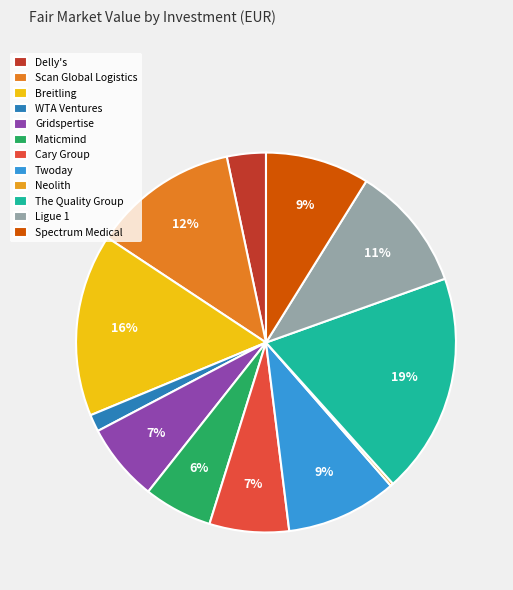

Rank the categories by value from lowest to highest.

Neolith, WTA Ventures, Delly's, Maticmind, Gridspertise, Cary Group, Spectrum Medical, Twoday, Ligue 1, Scan Global Logistics, Breitling, The Quality Group